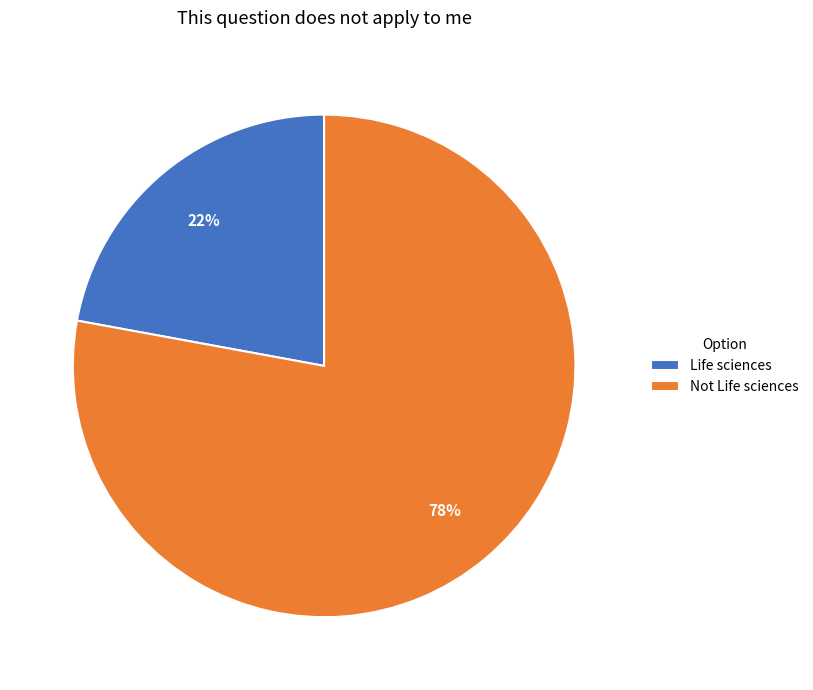

Is the sum of Not Life sciences and Life sciences greater than half?

Yes